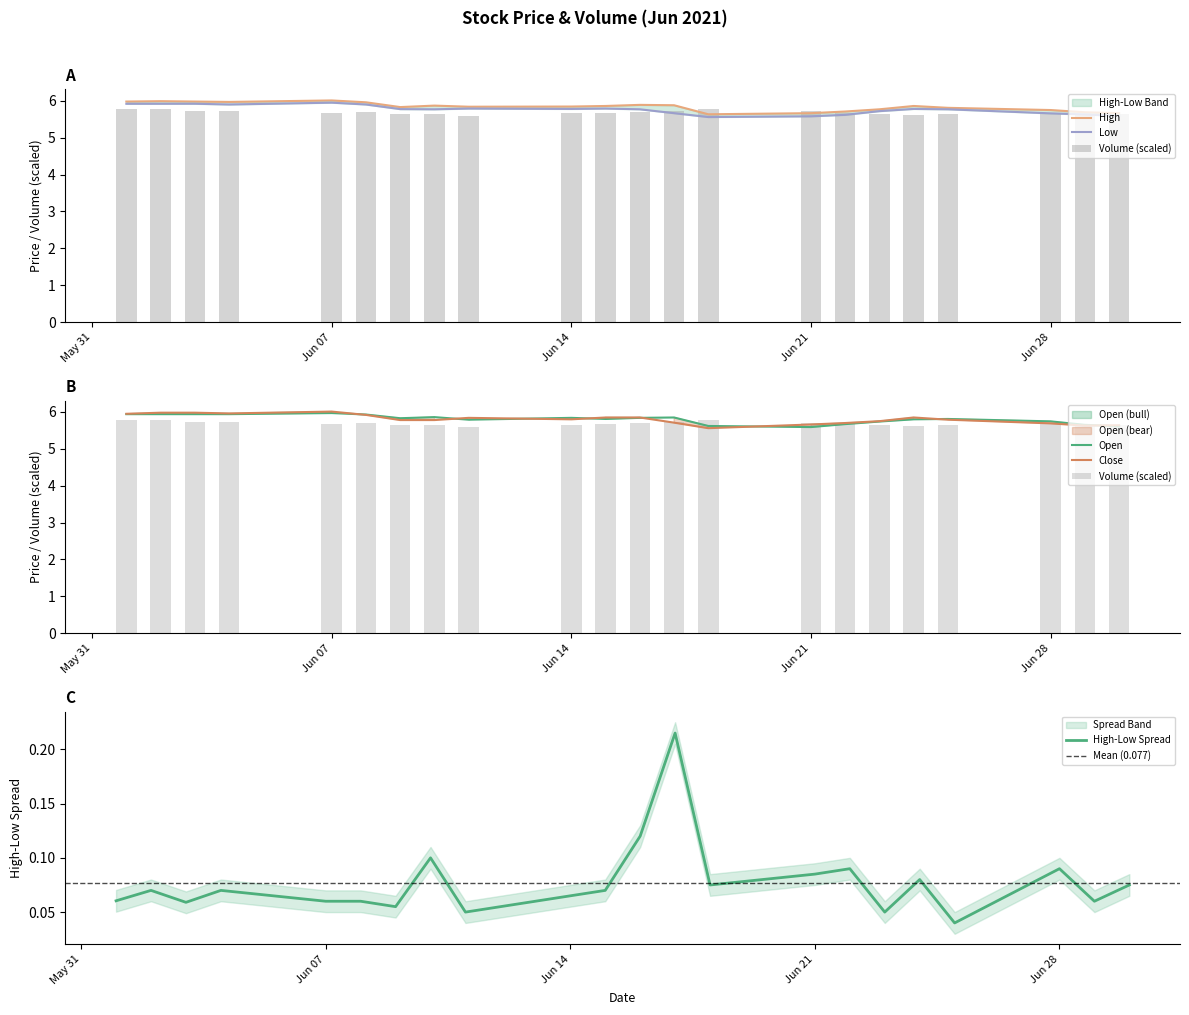

Which label corresponds to the largest value in the chart?

2021-06-07